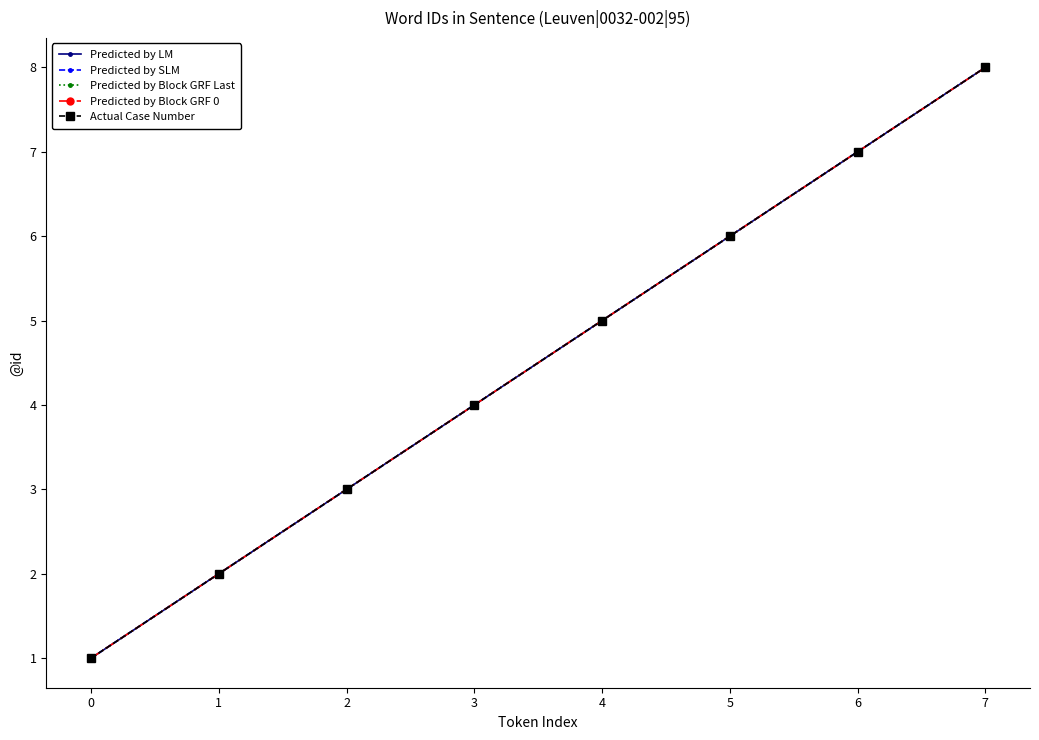

What is the sum of all Predicted by LM values?

36